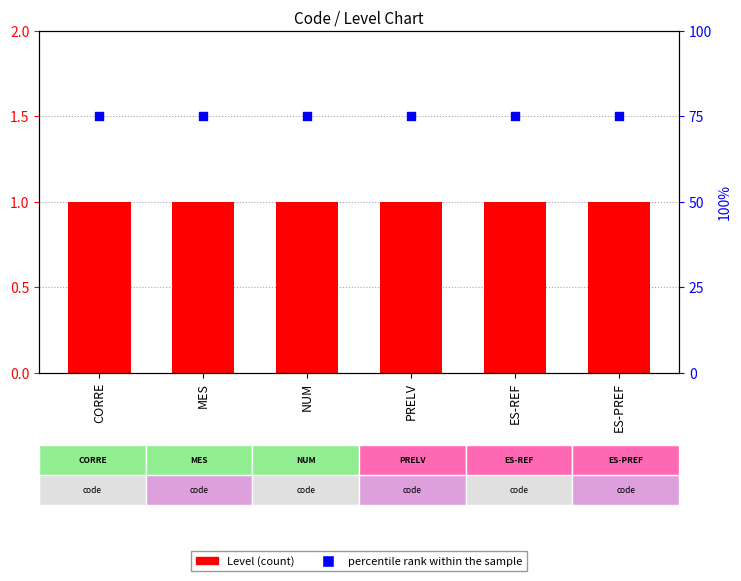

Which series has the largest total across all categories?

percentile rank within the sample